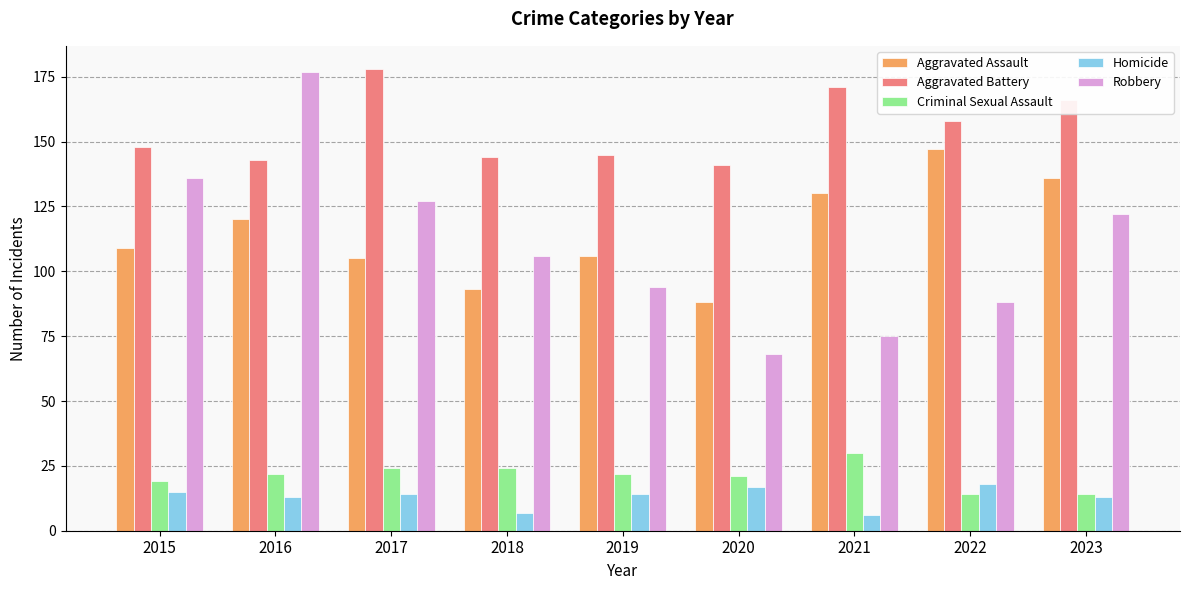

Which series has the widest spread of values?

Robbery